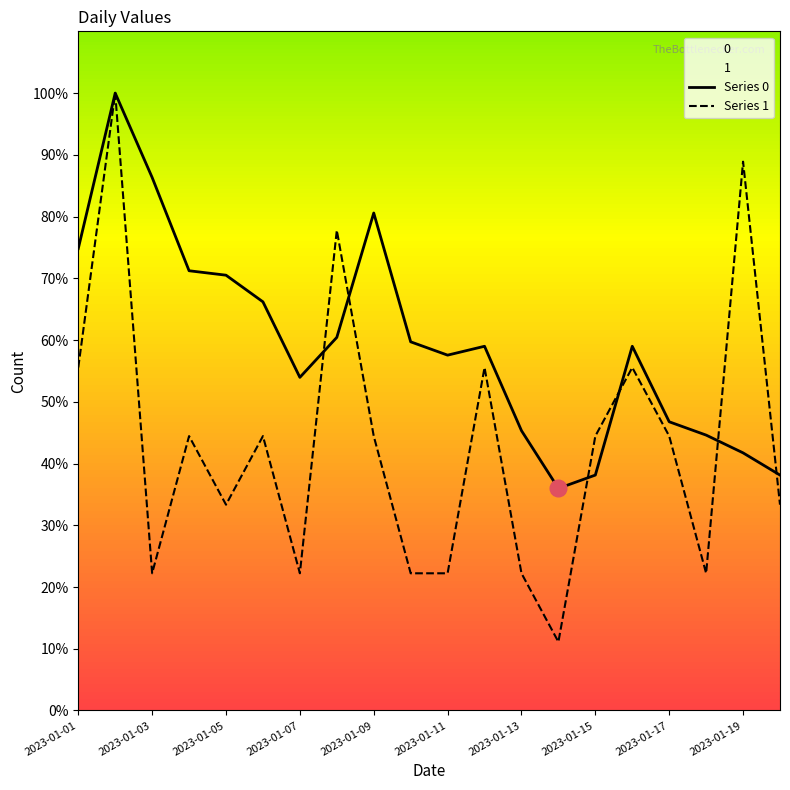

After their last crossing, which series has the higher values: Series 0 or Series 1?

Series 0